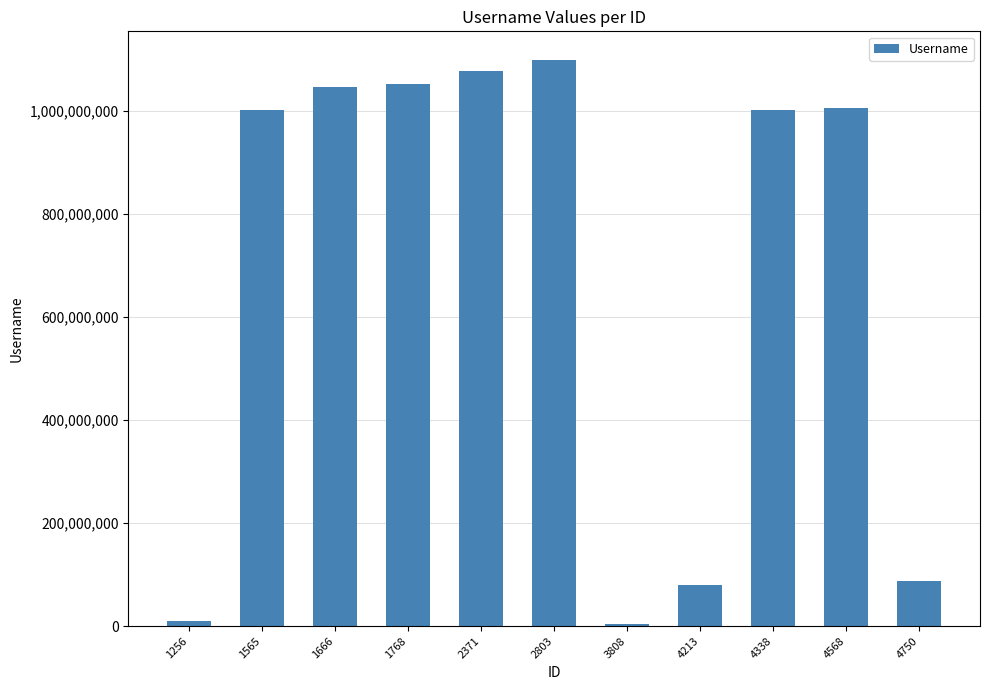

Where does the data first go above 1001233264?

1666